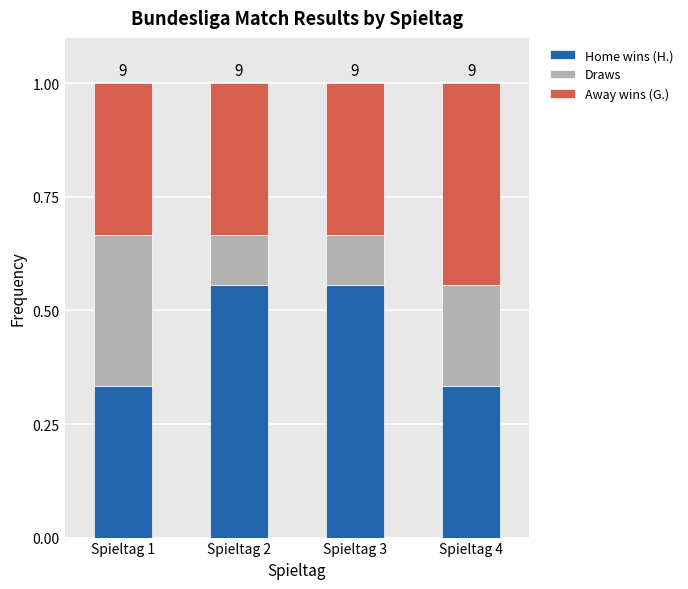

What is the total value across all series at Spieltag 1?

1.0